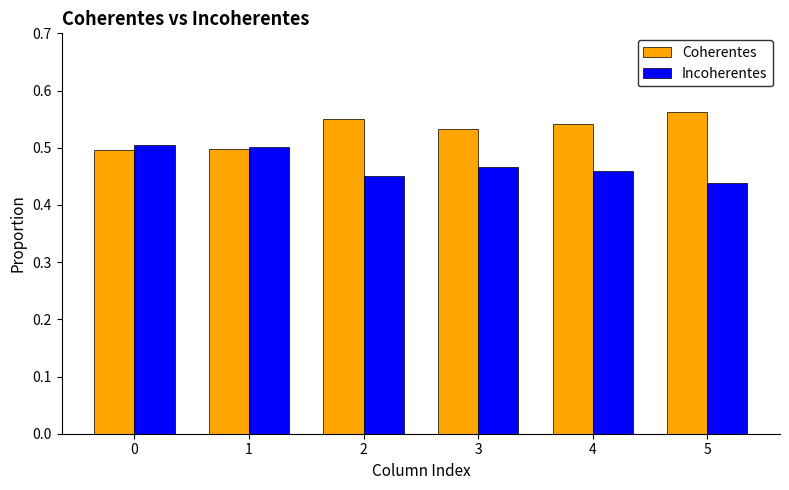

List the series in order of their overall mean, highest first.

Coherentes, Incoherentes